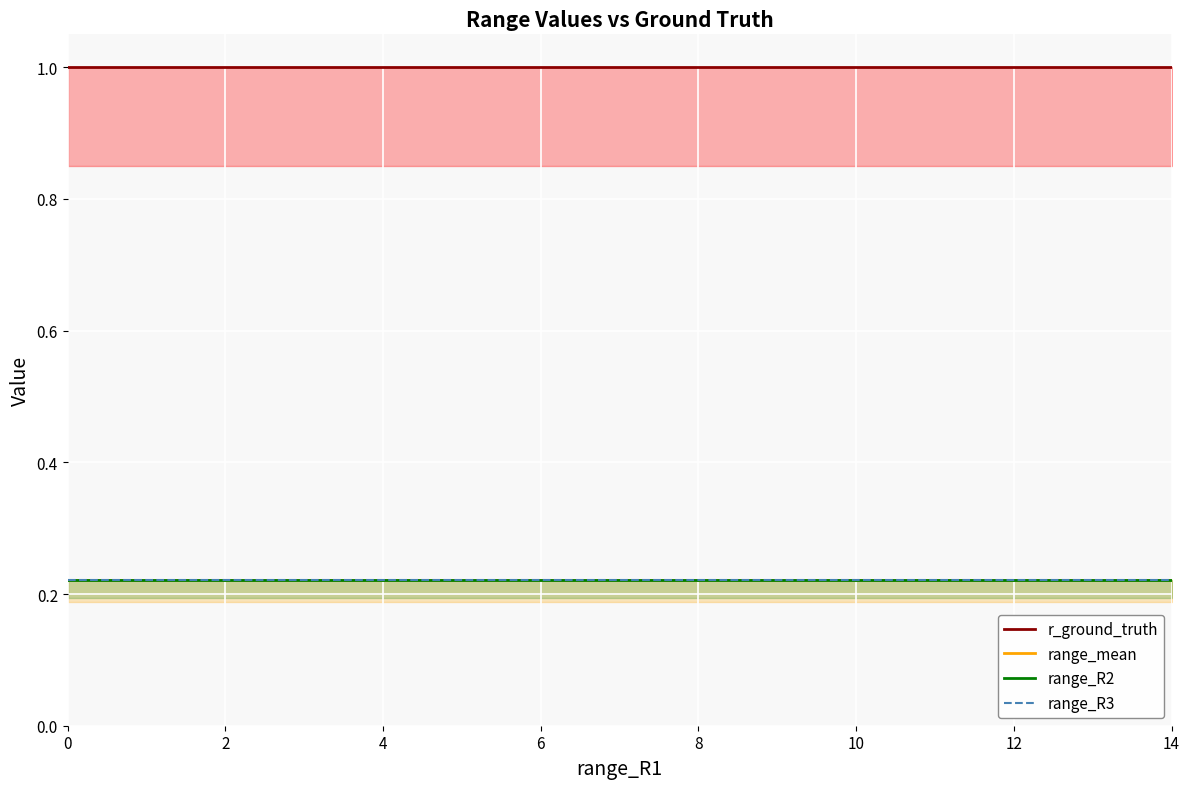

How many lines are shown in the chart?

4